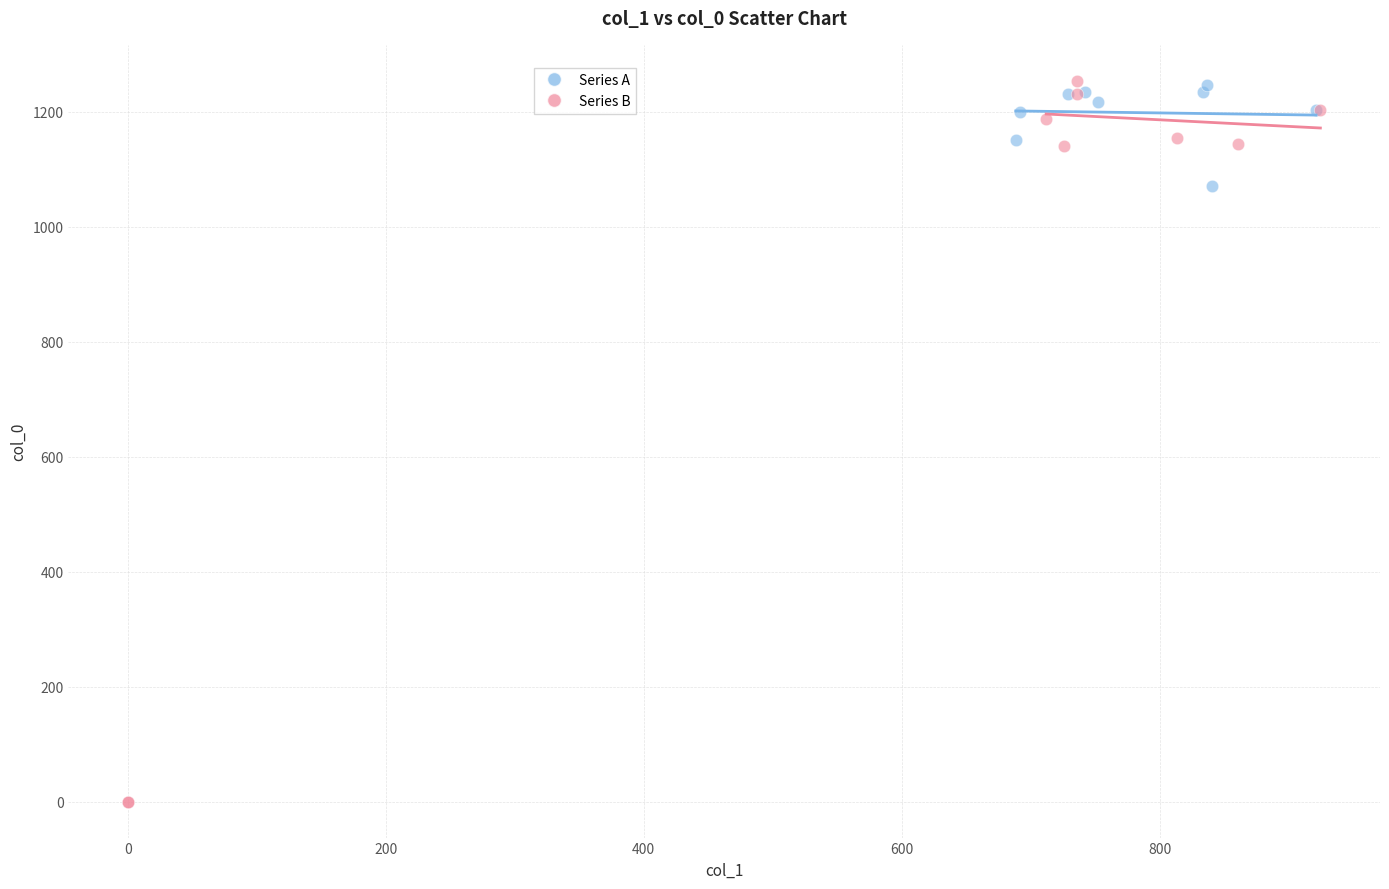

What are all the series names shown in the legend?

Series A, Series B